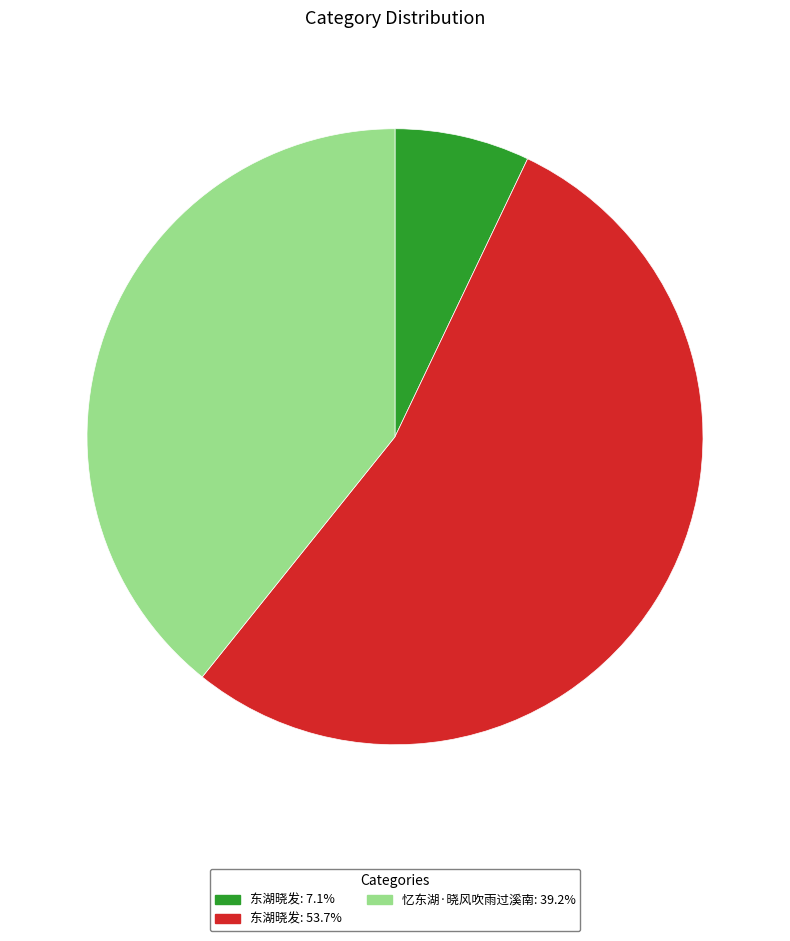

Is there any slice that represents more than half of the pie?

Yes